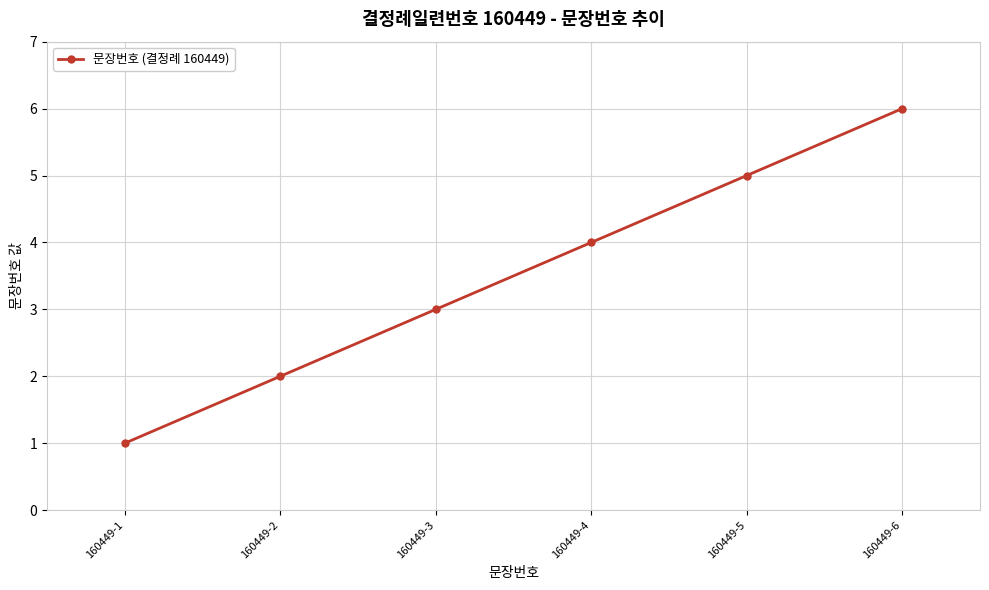

What is the difference between the maximum and minimum values?

5